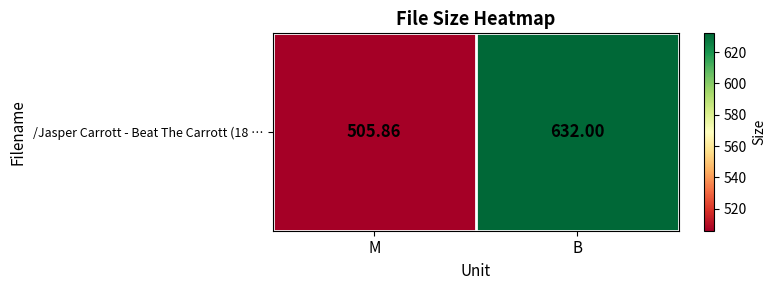

What is the difference between the values at M and B?

126.1